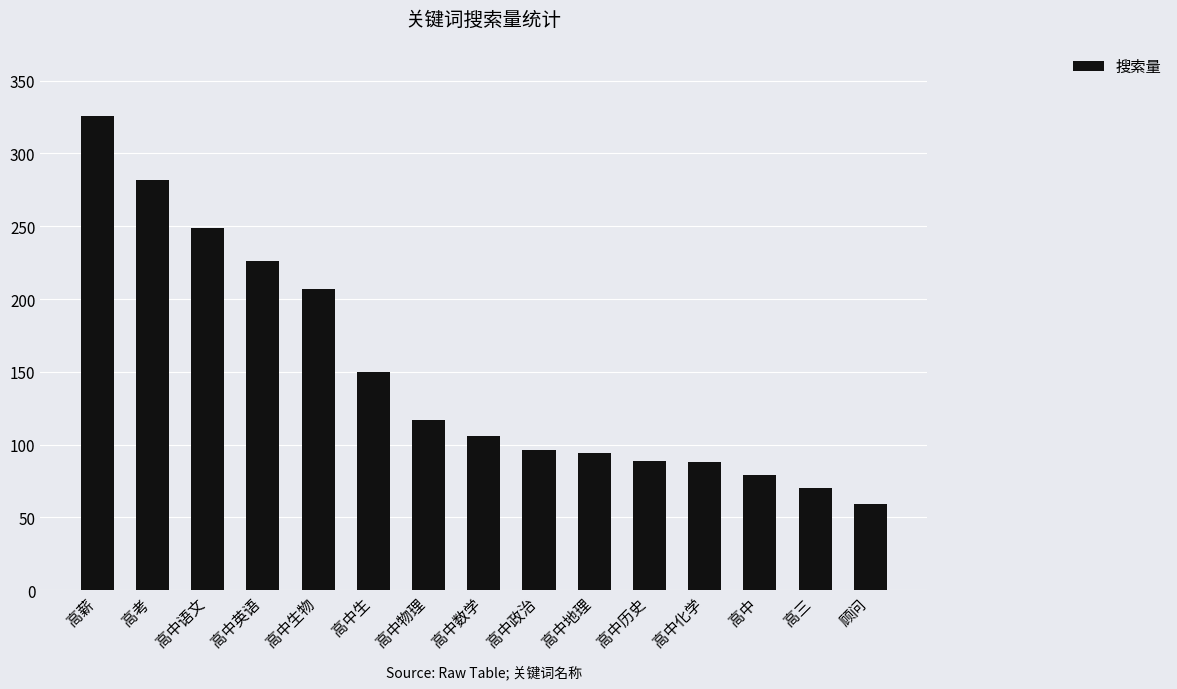

What is the change in value from 高中生物 to 高中物理?

-90